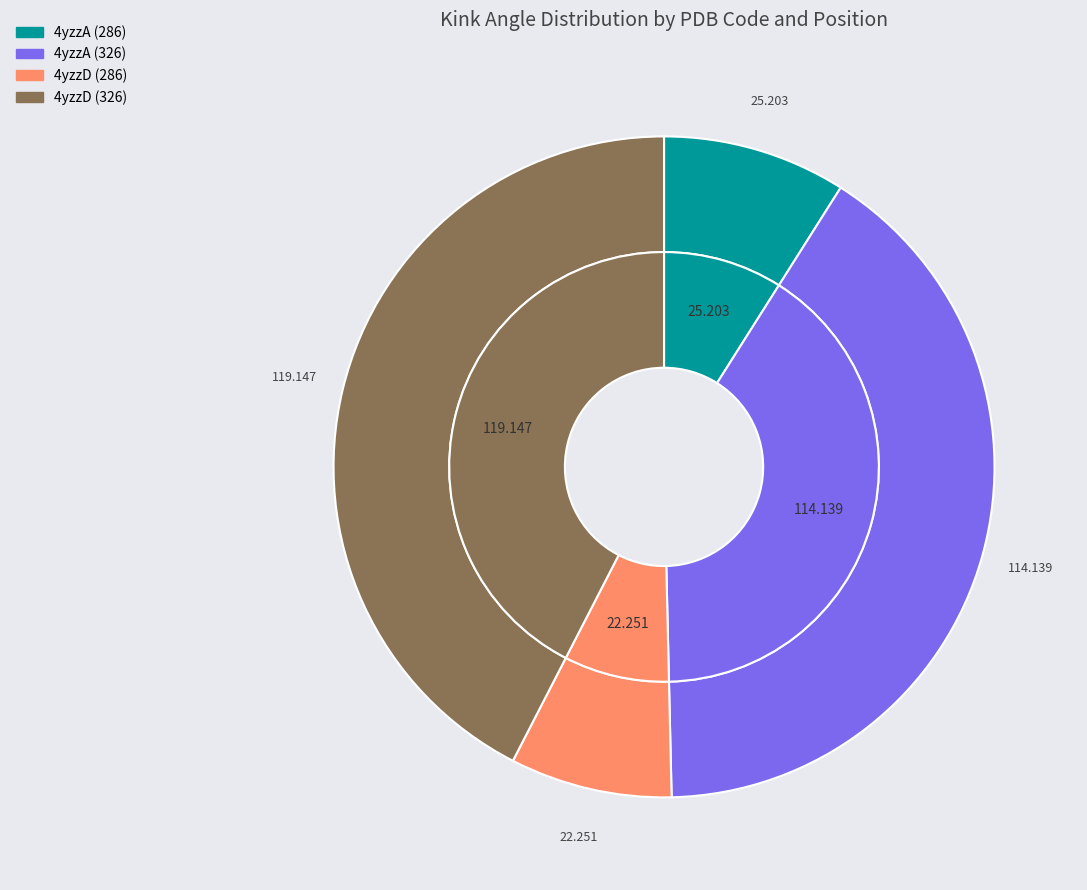

What is the ratio of the value at 4yzzD (326) to the value at 4yzzD (286)?

5.4